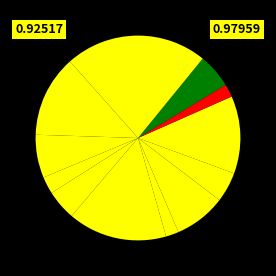

To the nearest percent, what is the average slice percentage?

8%